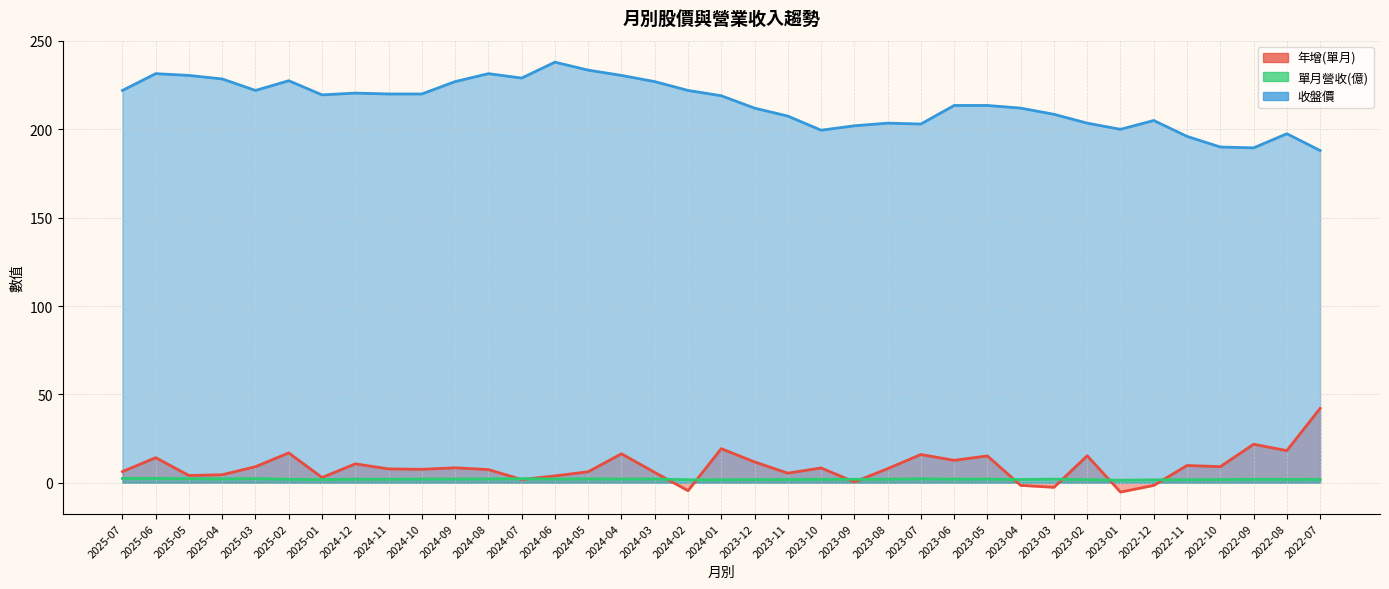

At which category does 收盤價 reach its first local peak?

2025-06